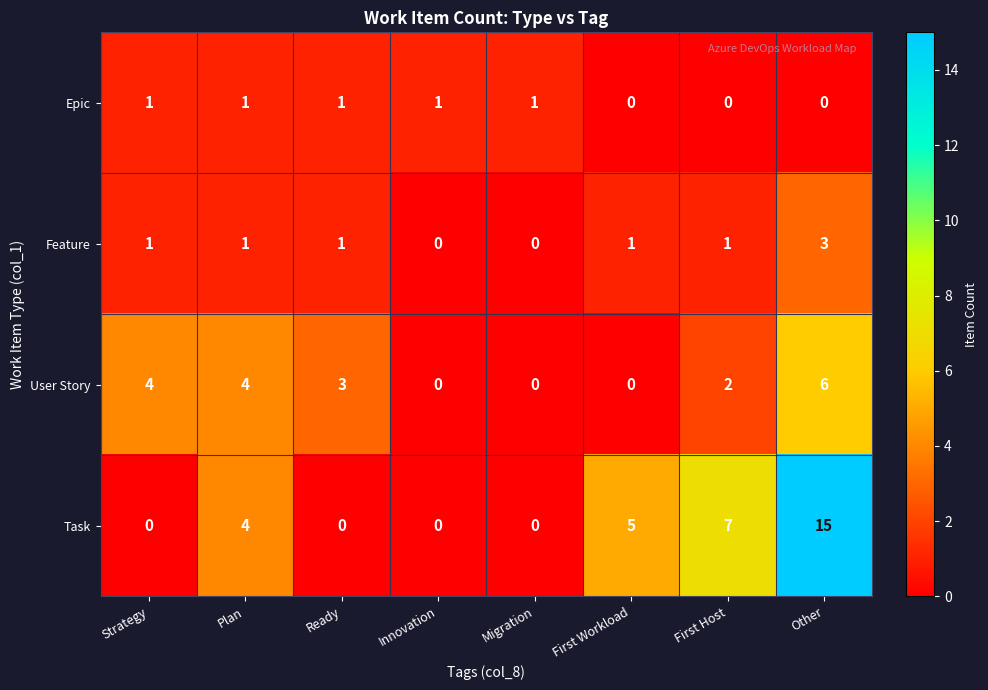

What is the difference between the maximum and minimum values in the Feature series?

3